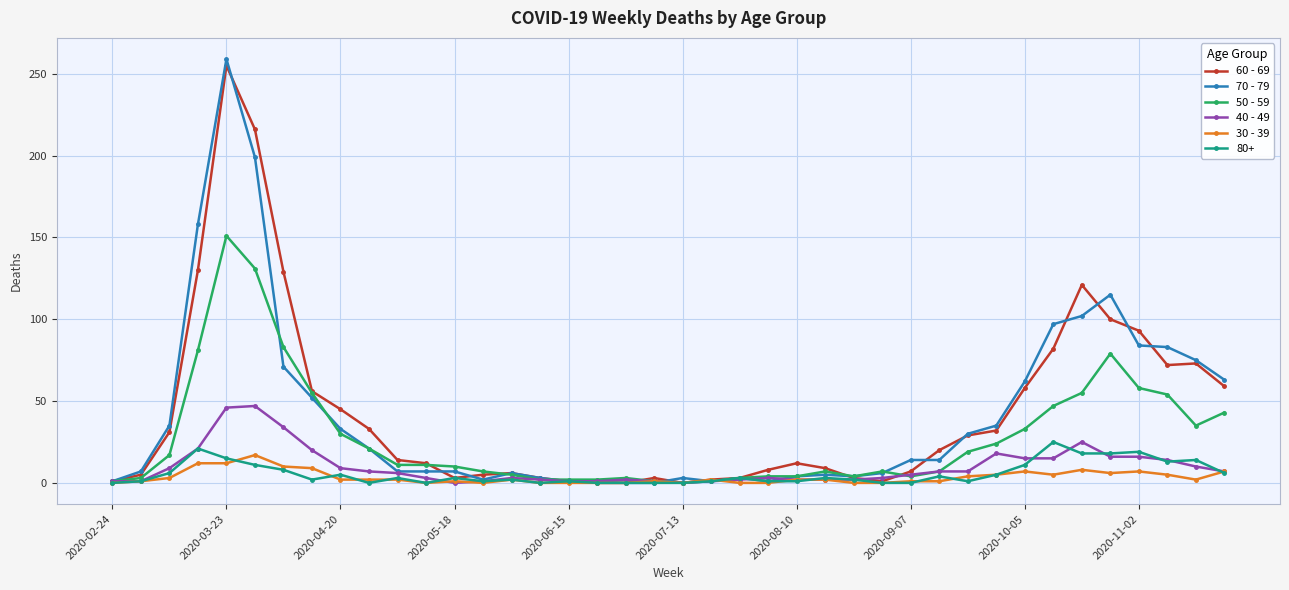

How many lines are shown in the chart?

6